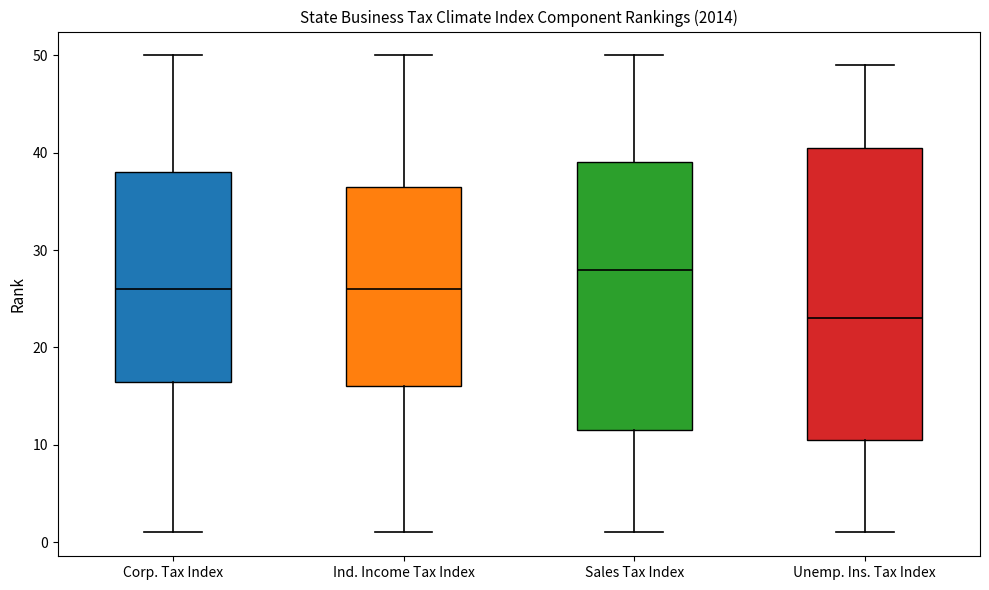

Where is the upper edge of the box for Ind. Income Tax Index on the y-axis? The values are not printed on the chart, so give them approximately, as read against the axis.

37